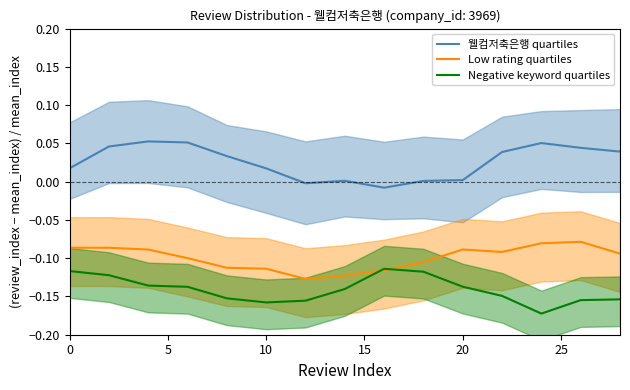

In Negative keyword quartiles, how many points are lower than both neighbors (excluding endpoints)?

2